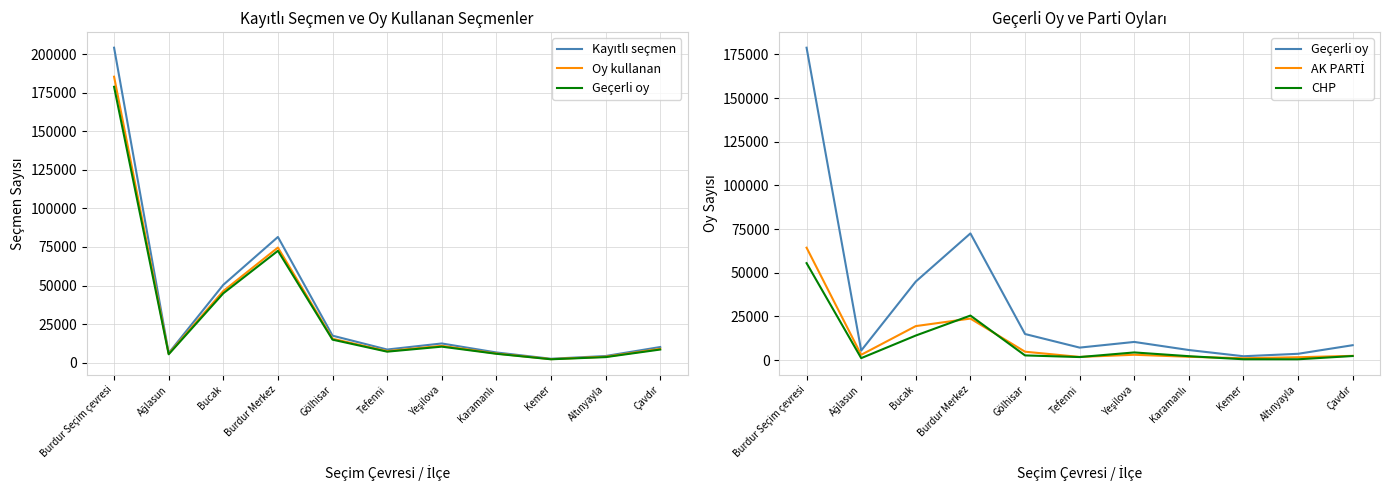

What position from the right is Gölhisar?

7